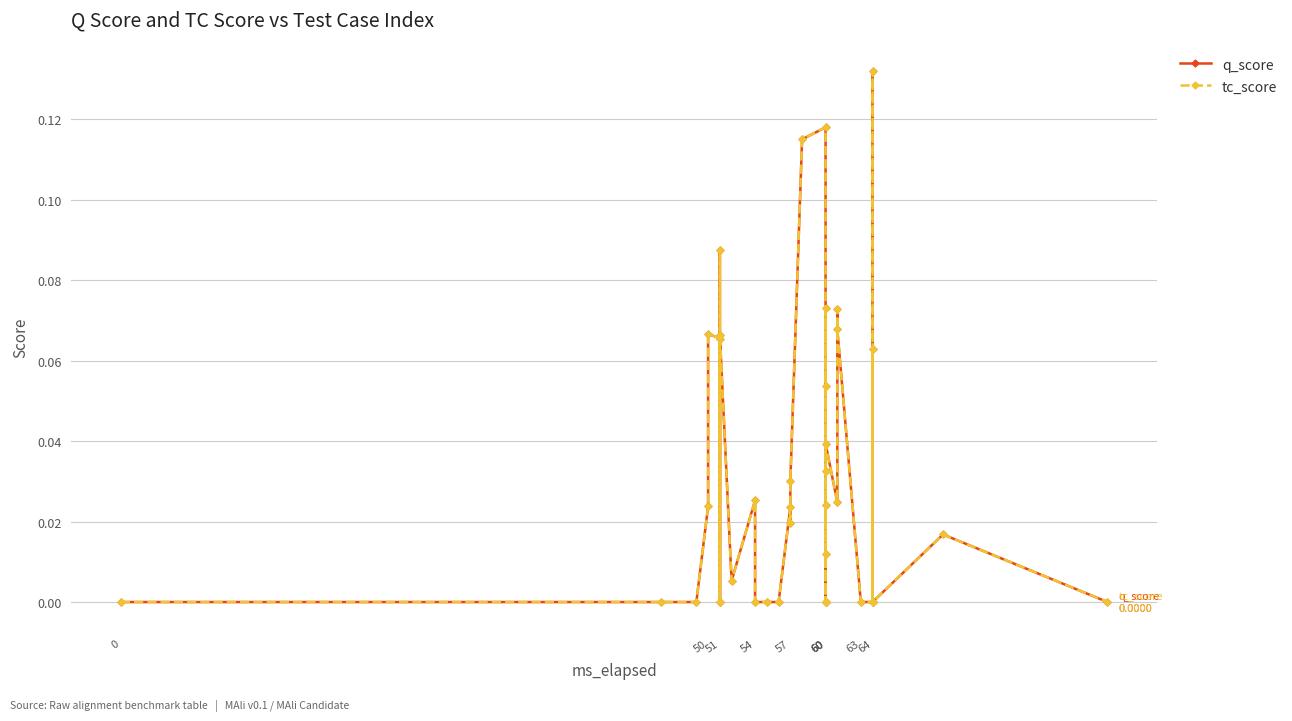

What are all the series names shown in the legend?

q_score, tc_score